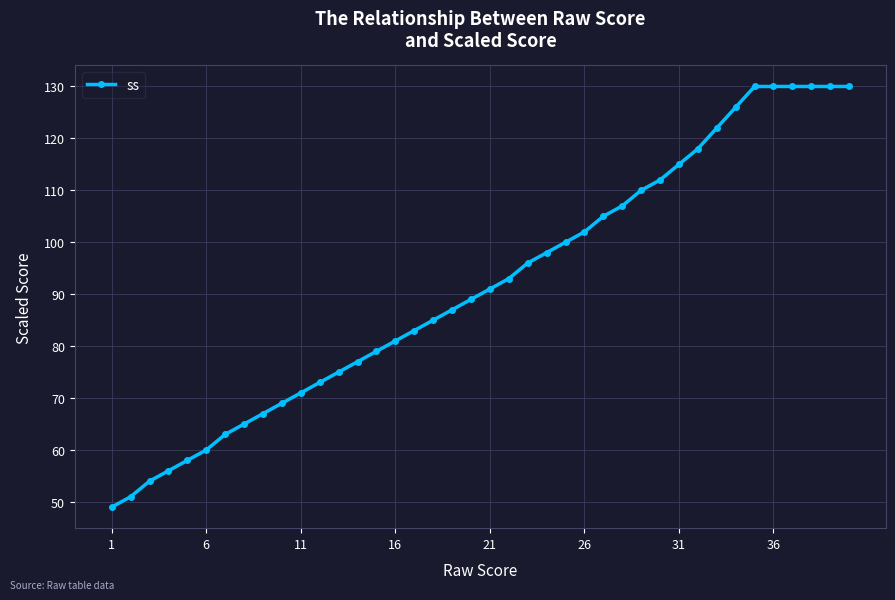

What is the sum of all values?

3667